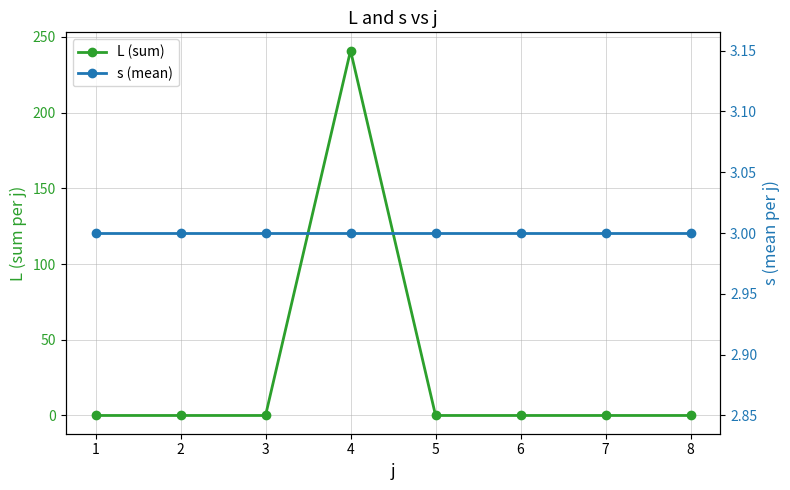

At how many categories does at least one series exceed 72?

1